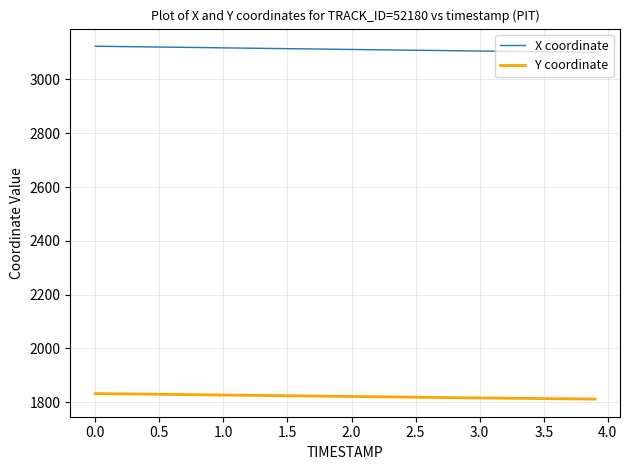

Rank the series by their average value, from highest to lowest.

X coordinate, Y coordinate